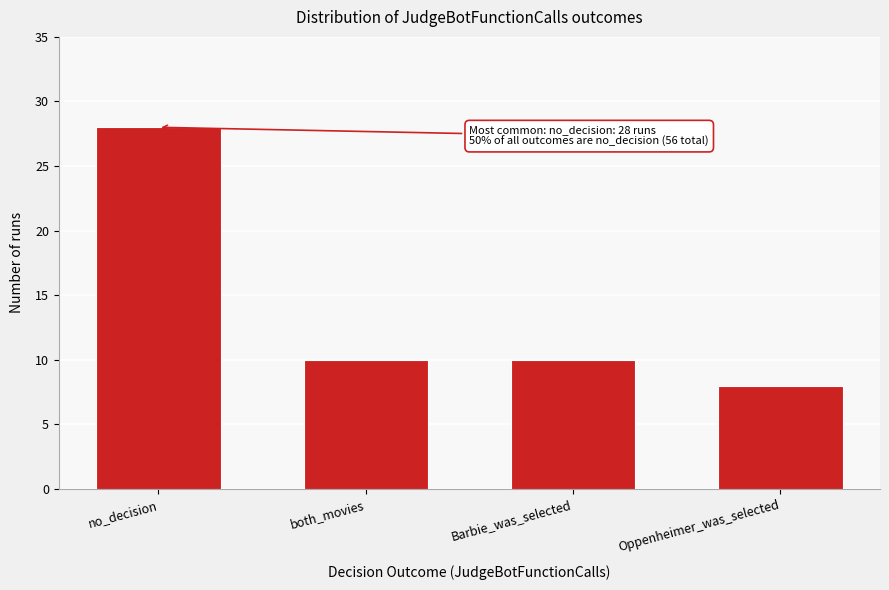

Reading right to left, what are all the values shown in this chart?

Oppenheimer_was_selected=8	Barbie_was_selected=10	both_movies=10	no_decision=28